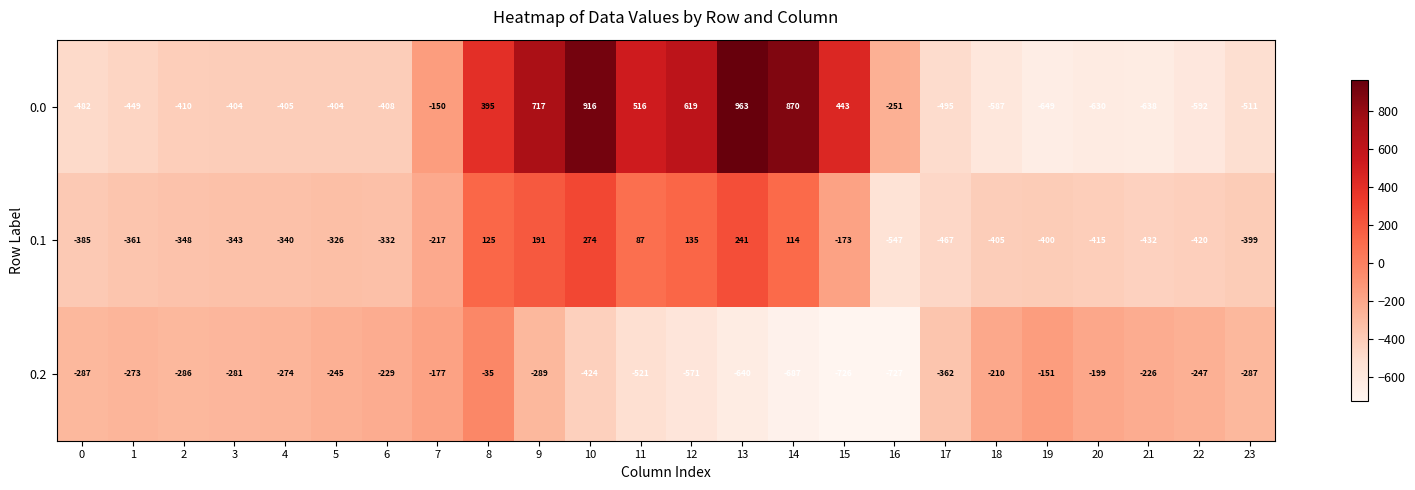

What is the sum of the 0.1 values at 15 and 9?

18